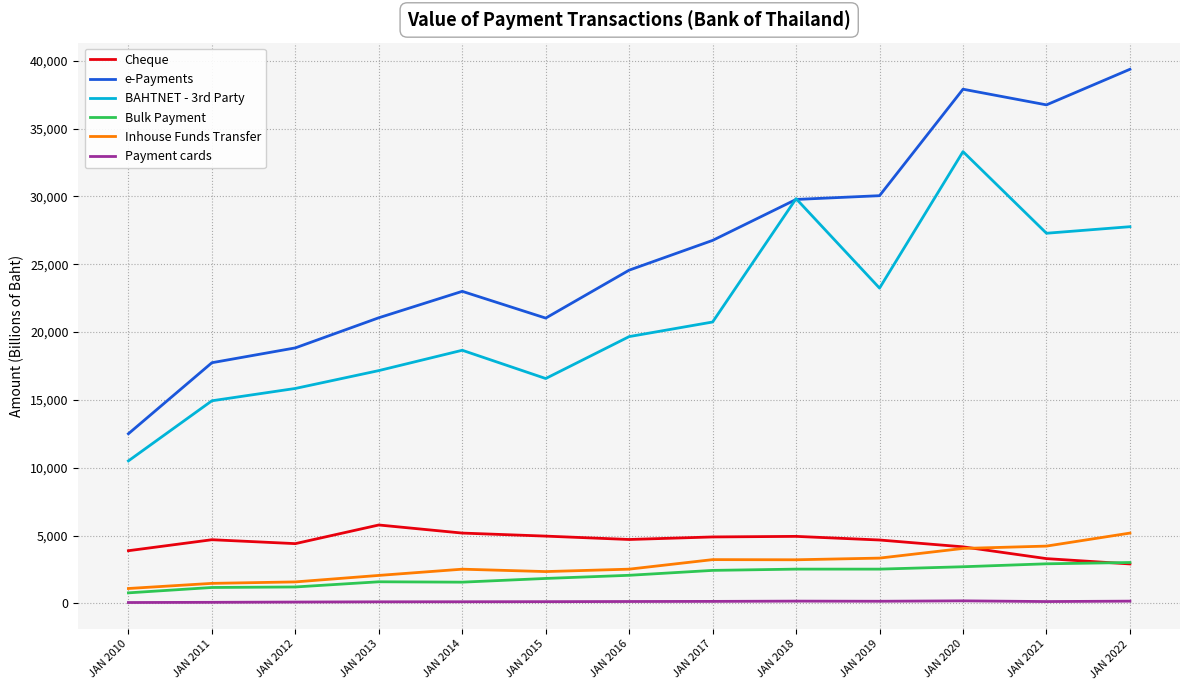

Does the chart have visible grid lines?

Yes